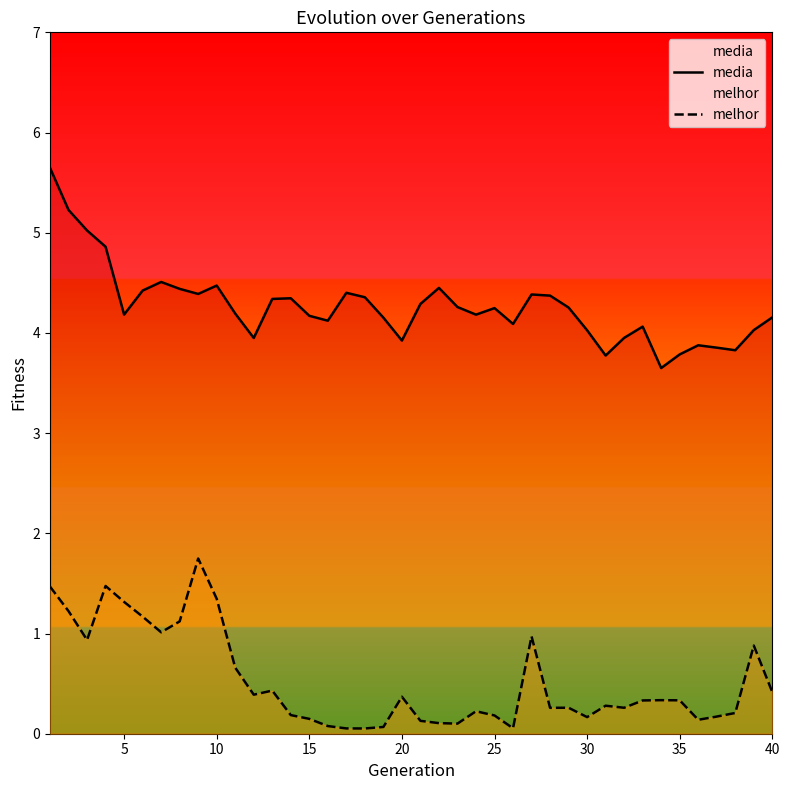

Is it true that media equals 6.5 at 15?

False